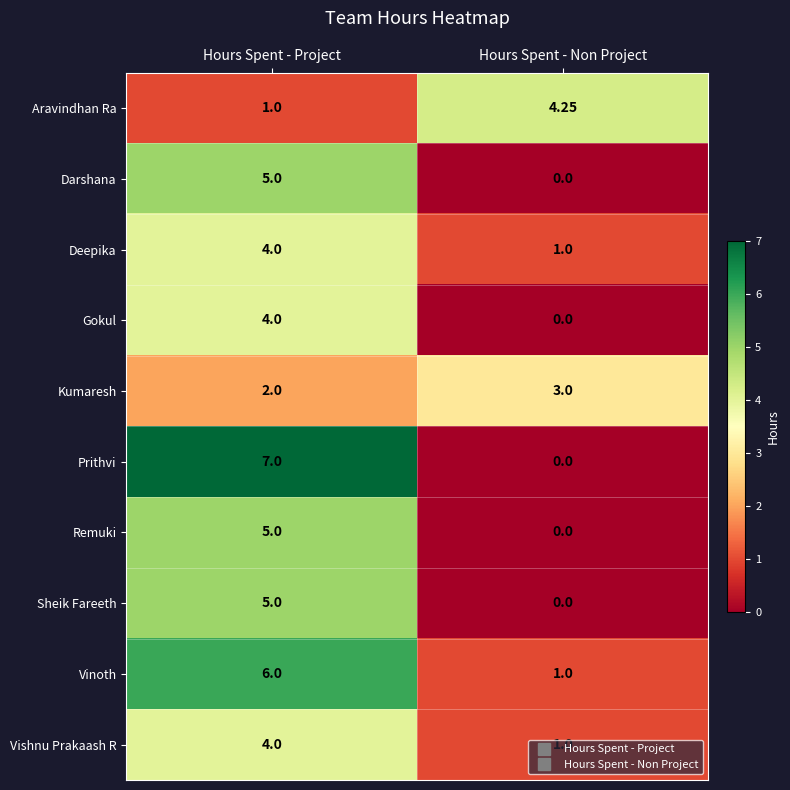

Which series has the largest range (max minus min)?

Prithvi